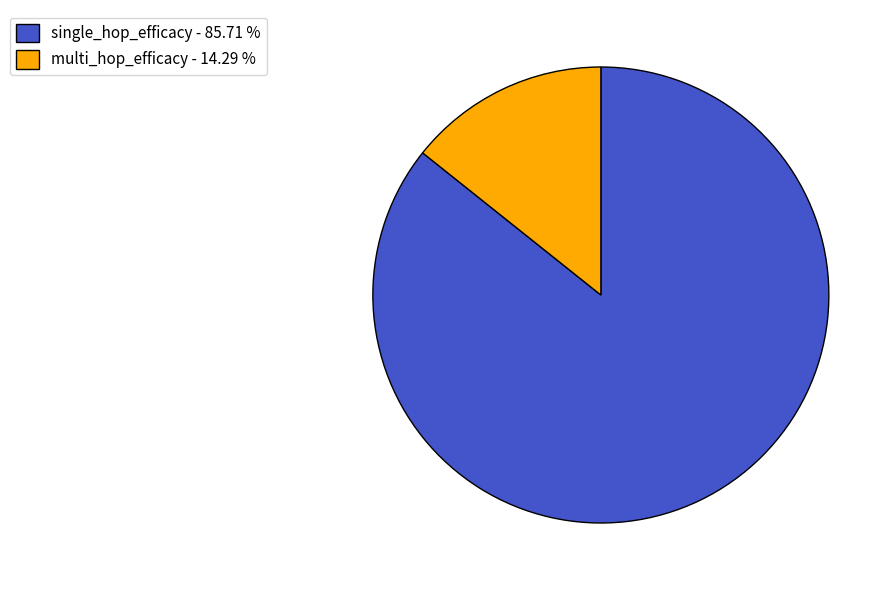

Which has a higher value, multi_hop_efficacy - 14.29 % or single_hop_efficacy - 85.71 %?

single_hop_efficacy - 85.71 %